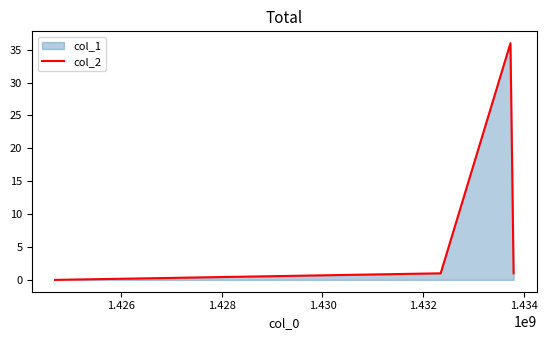

What is the difference between the maximum and minimum values?

36